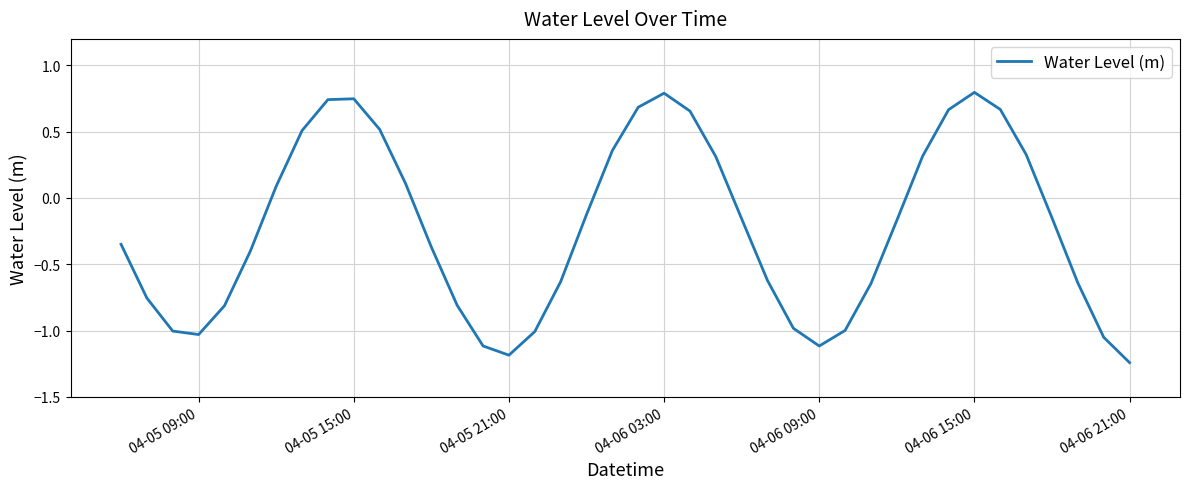

What is the greatest value displayed?

0.8